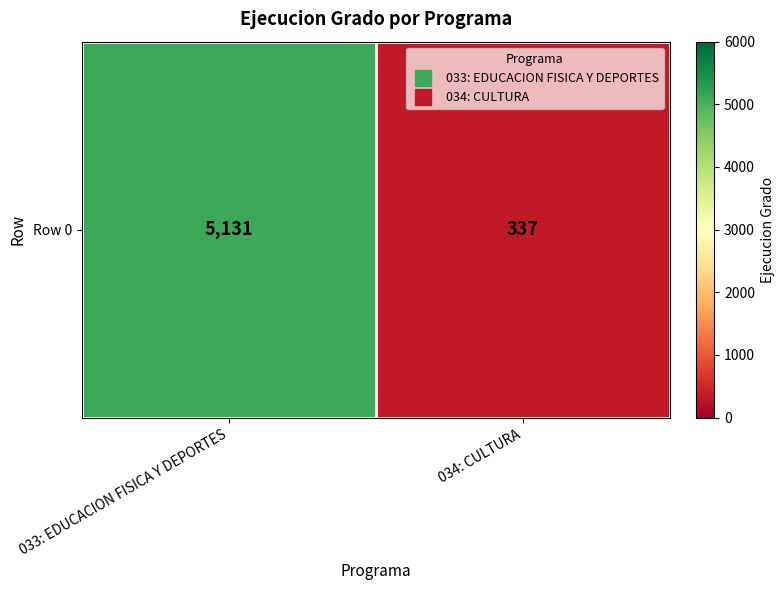

The chart shows a value of 2117 at 033: EDUCACION FISICA Y DEPORTES. True or false?

False